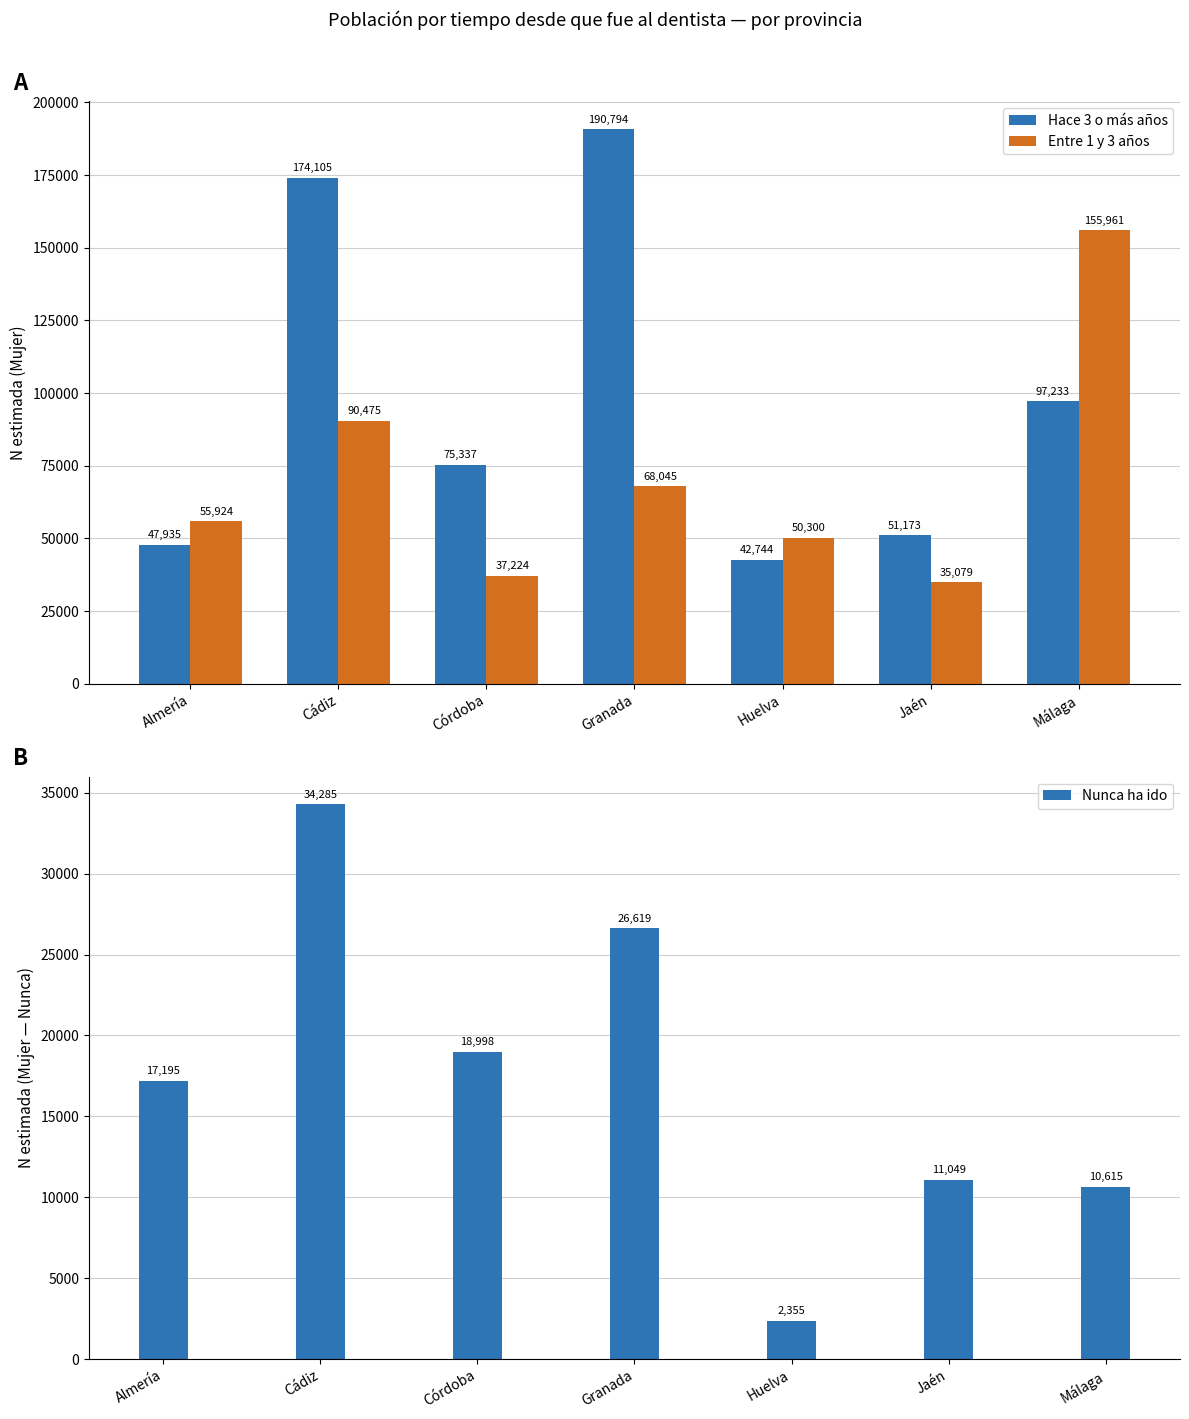

What is the difference between the second highest and minimum values in the Entre 1 y 3 años series?

55396